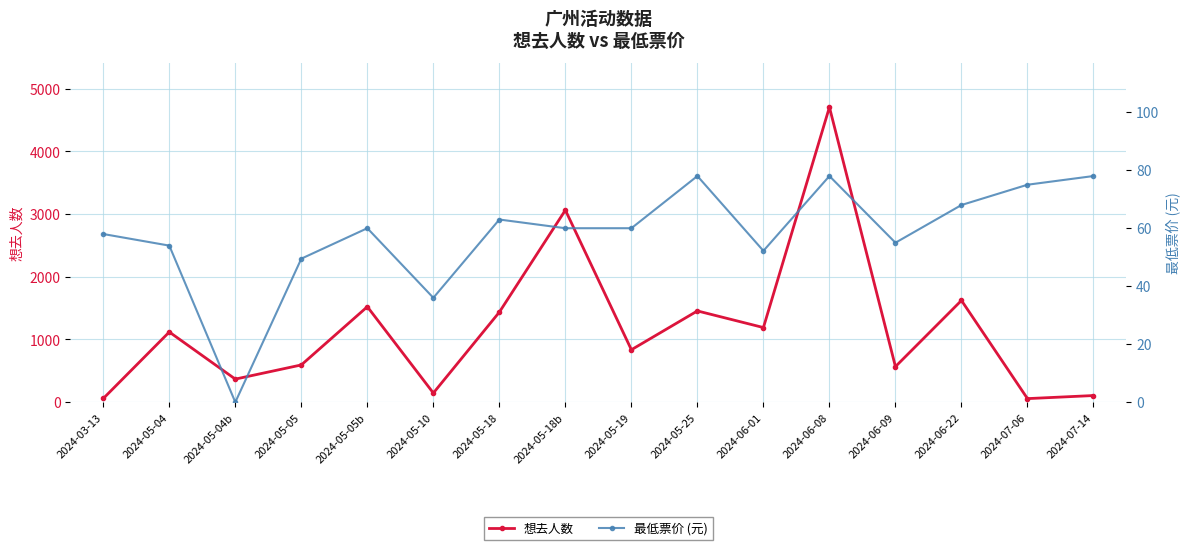

At which label is 最低票价 (元) closest to 39?

2024-05-10